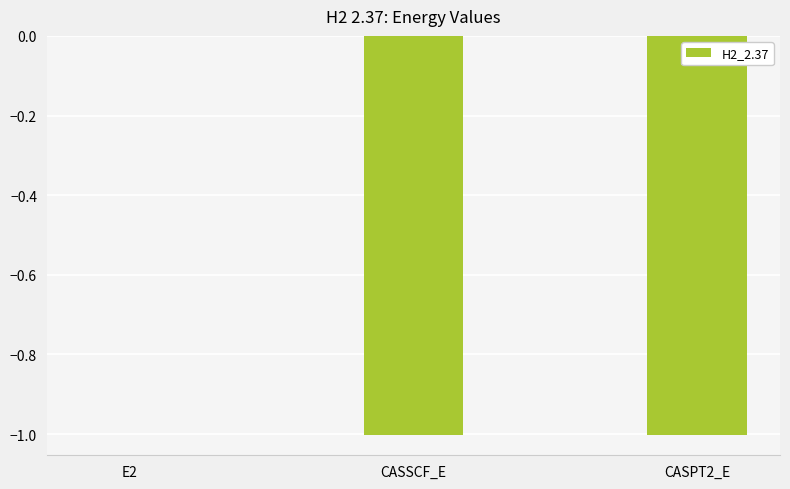

The chart shows a value of -1.6 at CASPT2_E. True or false?

False